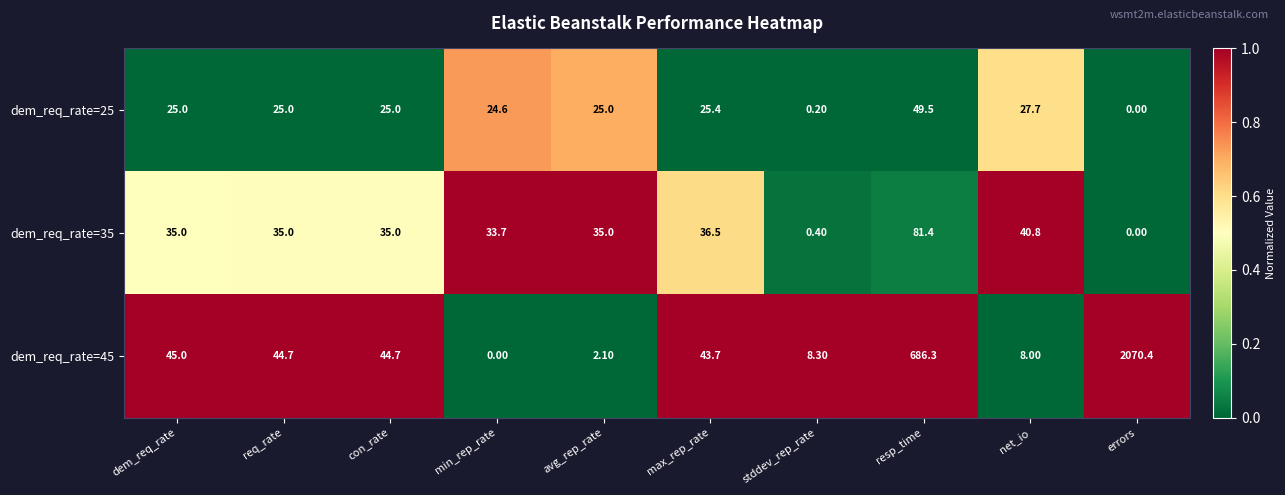

What is the difference between the maximum and minimum values in the dem_req_rate=45 series?

2070.4